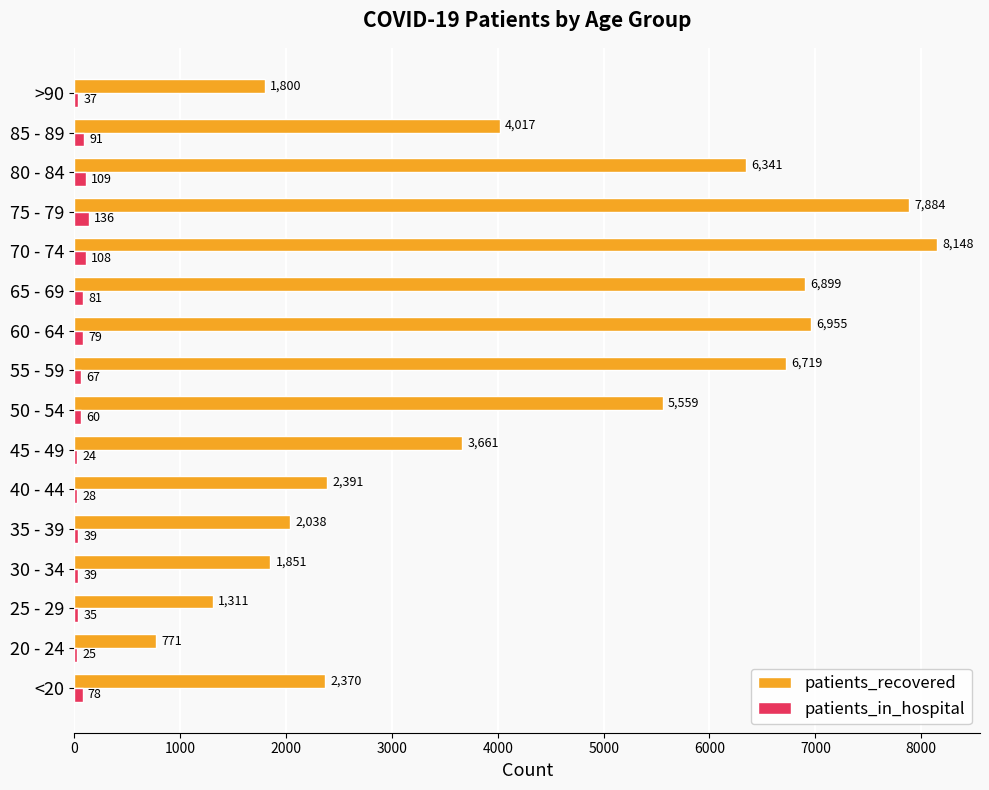

What value does the patients_in_hospital series have at 25 - 29?

35